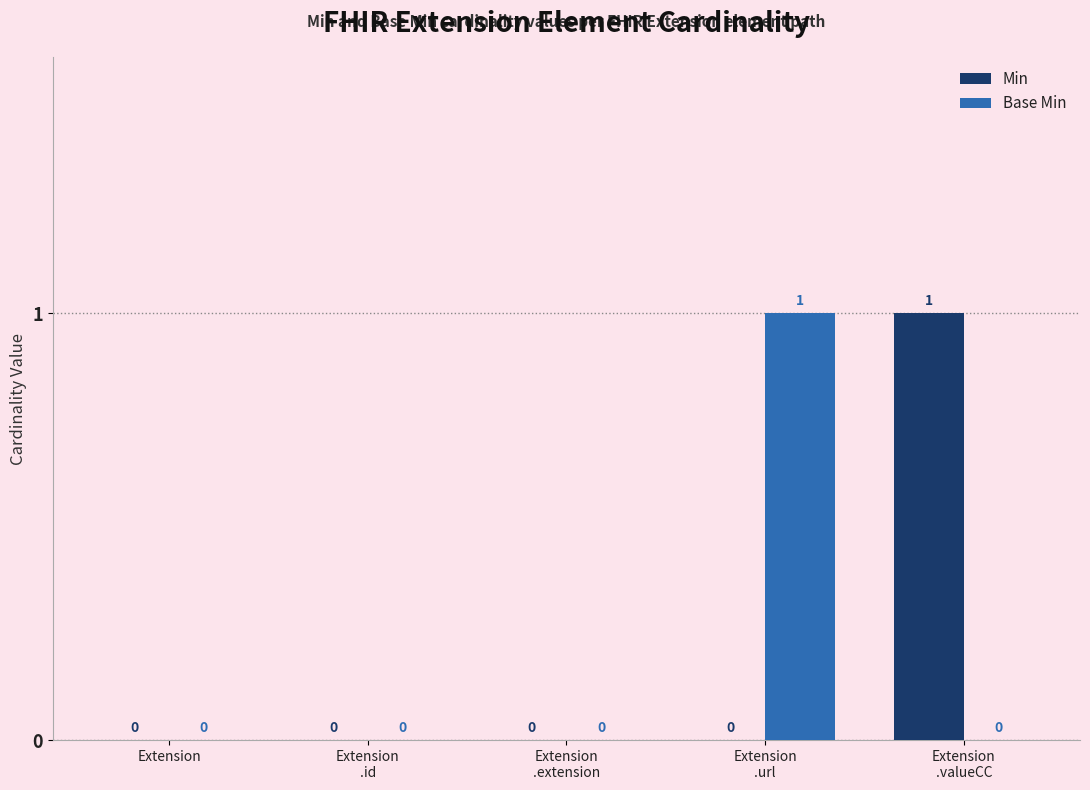

How many Min values are between 0 and 1?

5